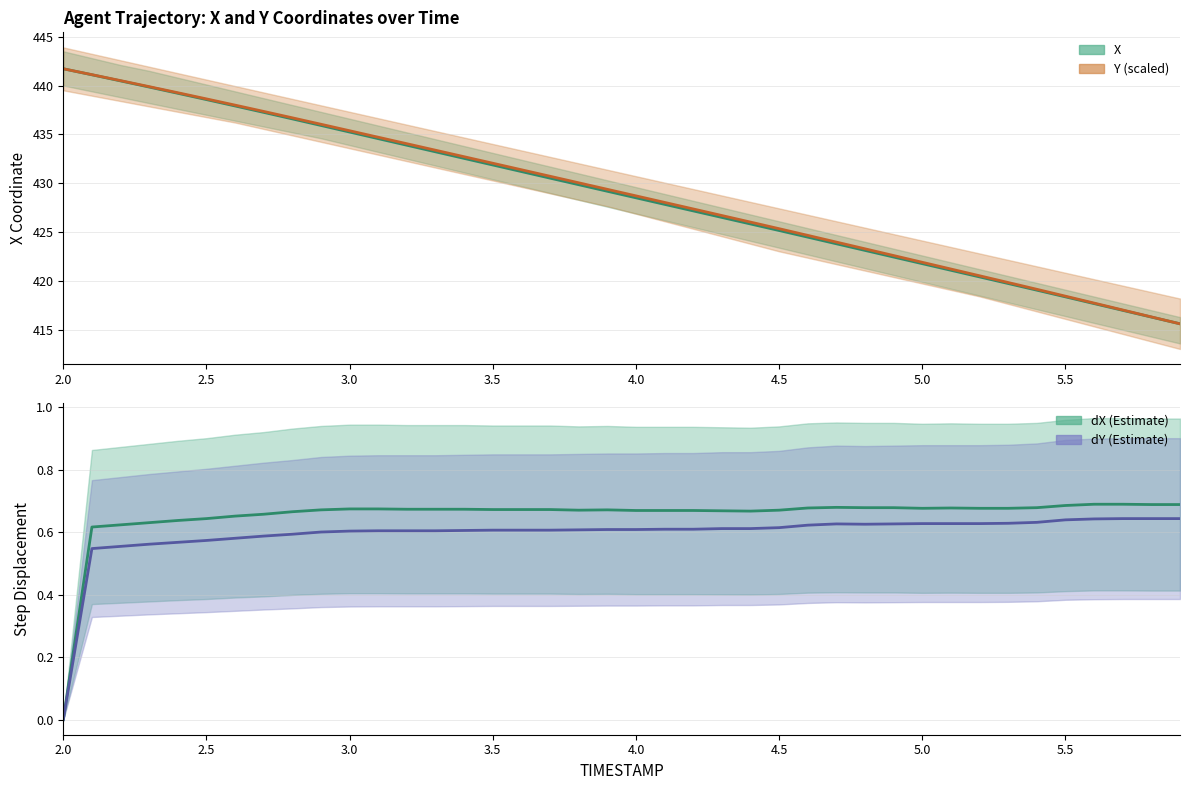

How many data points in X are less than 429?

20